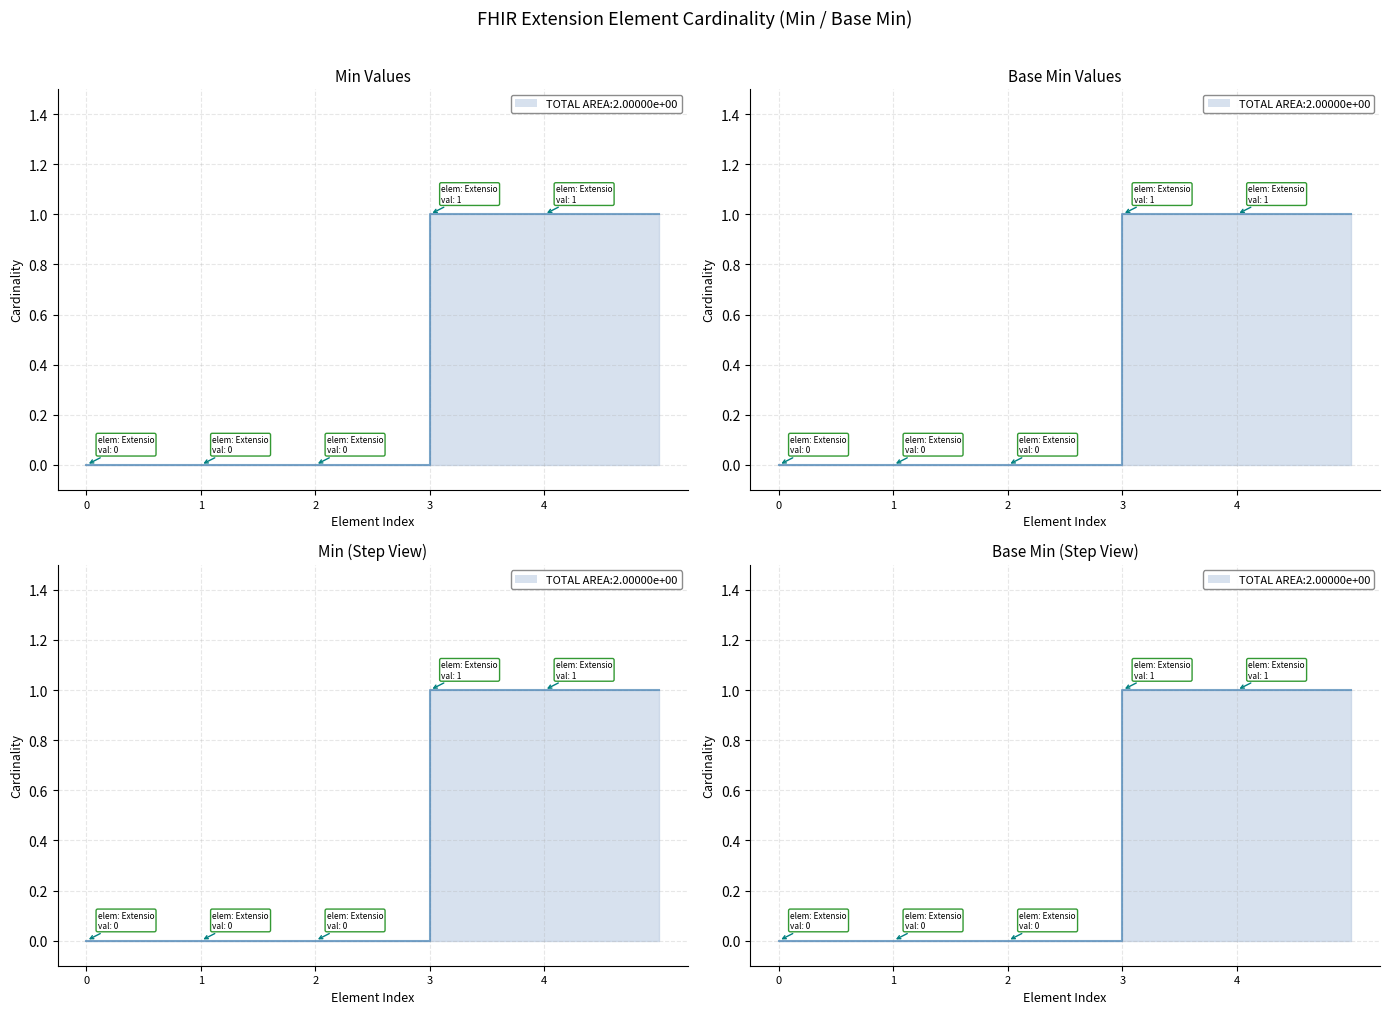

Between Extension.id and Extension, which is larger?

Extension.id